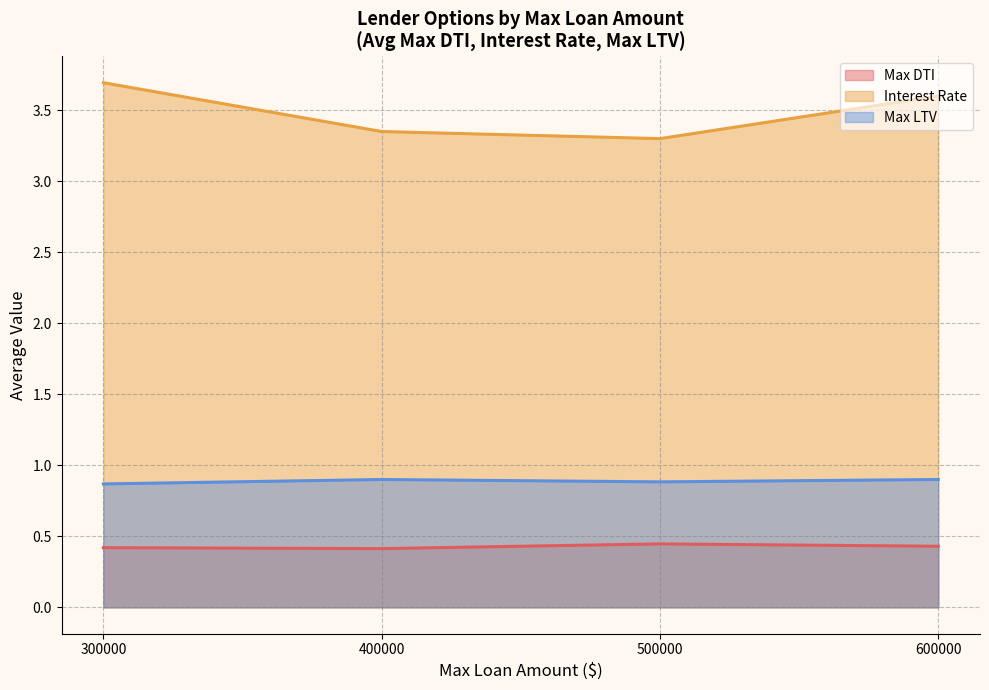

The value of Interest Rate at 9 is 5.4. True or false?

False